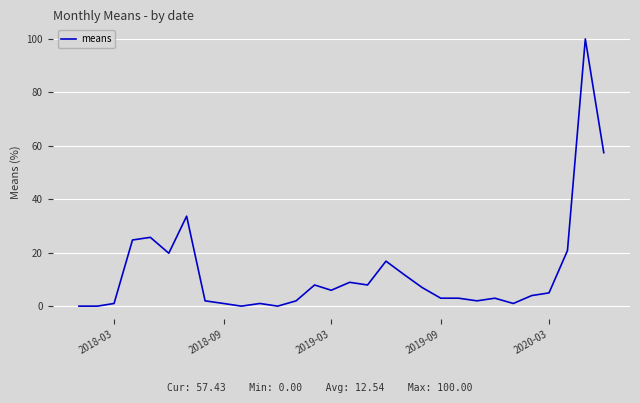

What is the maximum value shown in the chart?

100.0